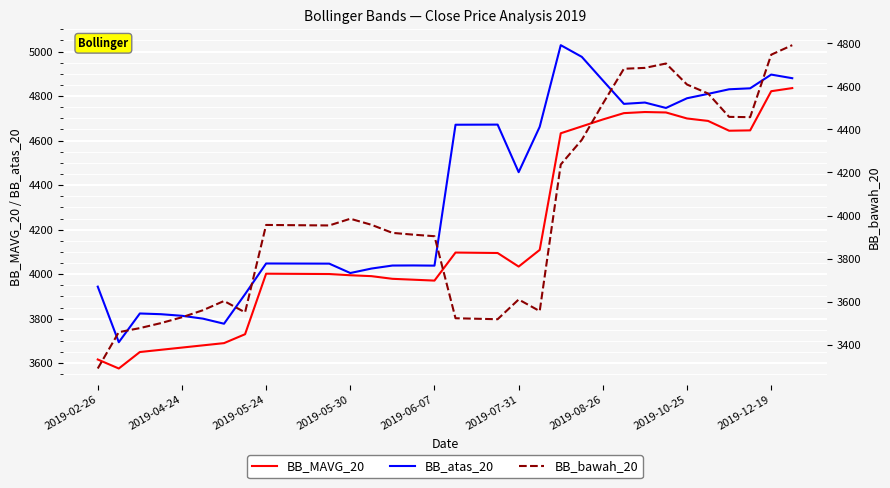

How many interior local peaks does the BB_atas_20 series have?

7